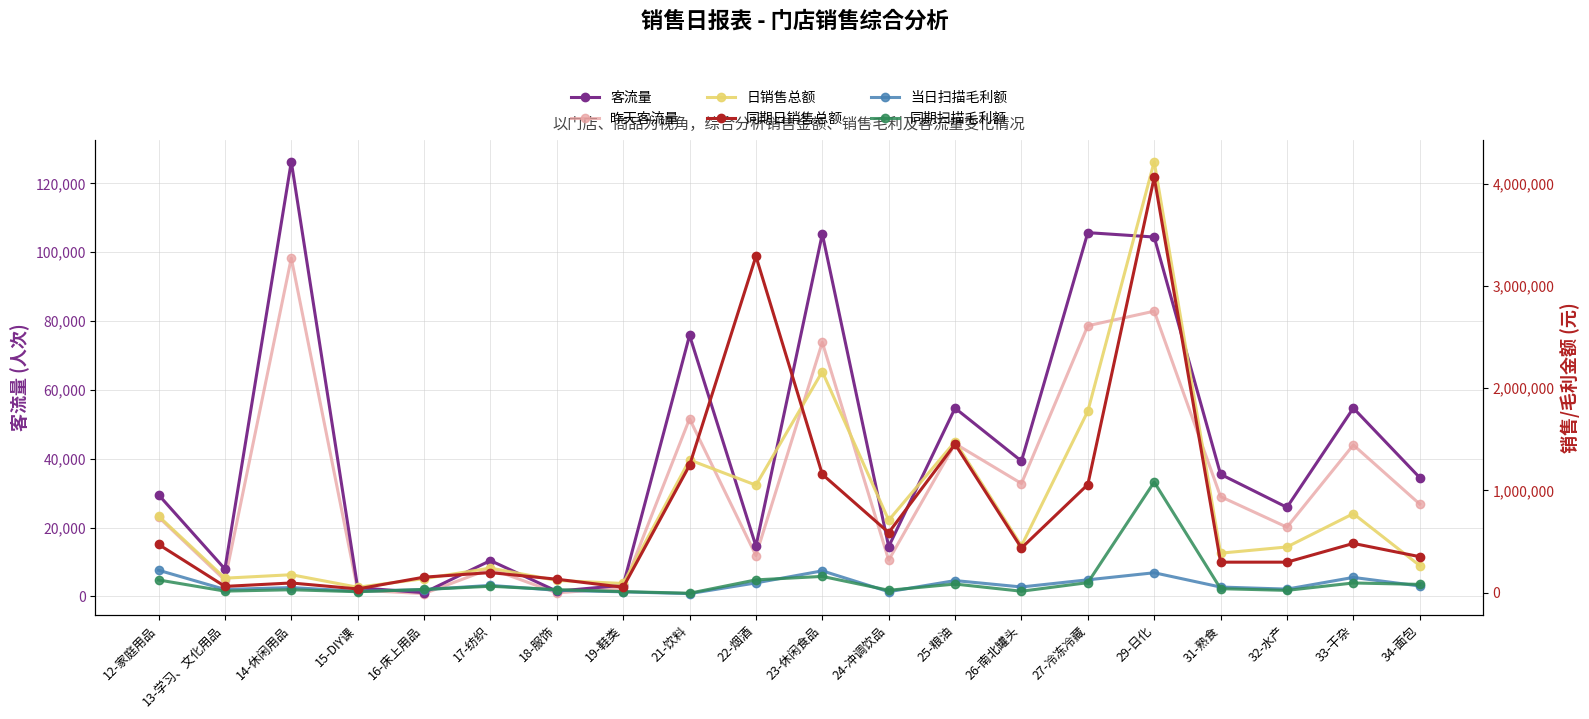

What position from the left is 16-床上用品?

5